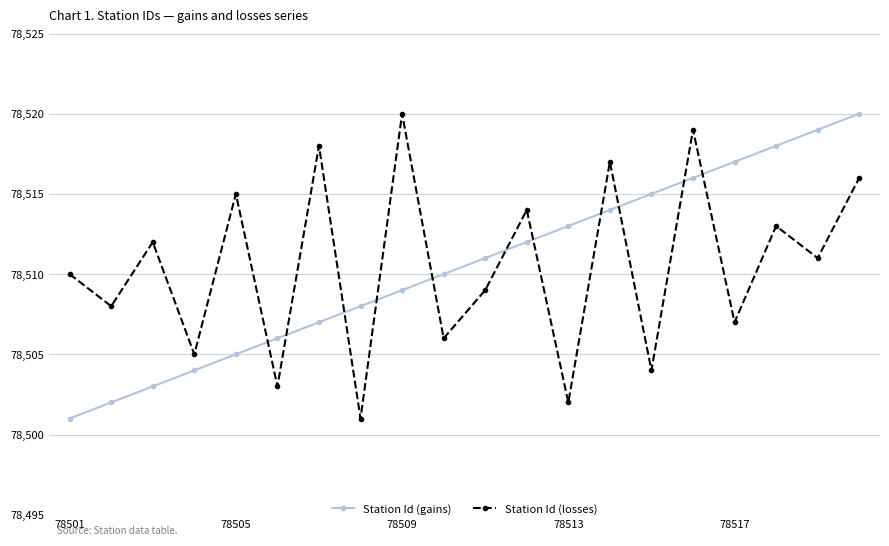

What is the difference between the maximum and minimum values in the Station Id (losses) series?

19